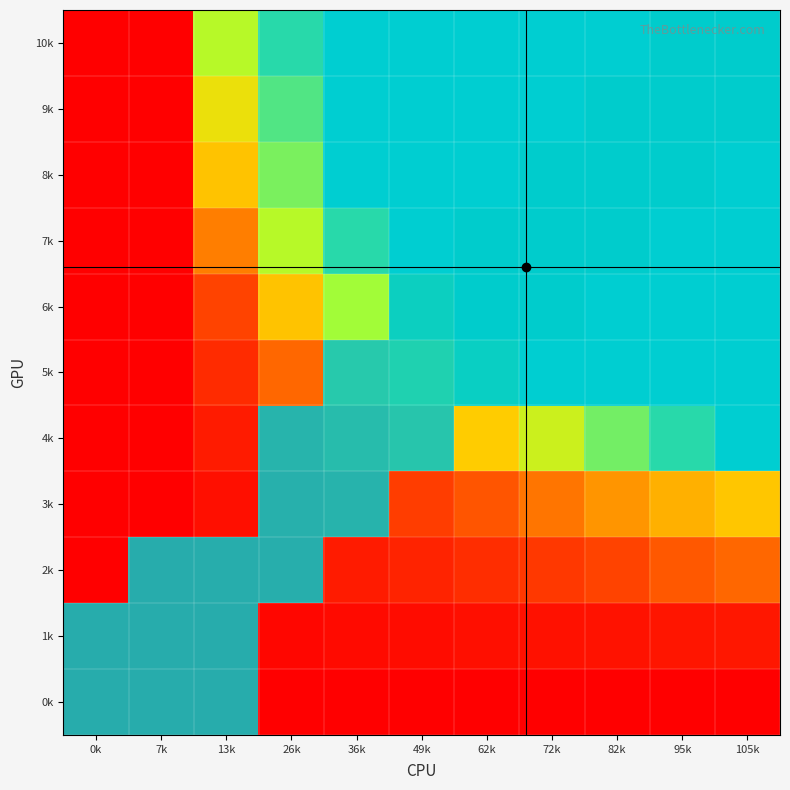

Reading left to right, list all the values displayed in this chart.

0k: 0k=0	7k=0	13k=0	26k=0	36k=0	49k=0	62k=0	72k=0	82k=0	95k=0	105k=0
1k: 0k=0	7k=0	13k=2	26k=3	36k=5	49k=6	62k=7	72k=8	82k=9	95k=10	105k=11
2k: 0k=0	7k=0	13k=4	26k=7	36k=13	49k=16	62k=21	72k=26	82k=31	95k=36	105k=39
3k: 0k=0	7k=0	13k=7	26k=14	36k=21	49k=28	62k=35	72k=42	82k=49	95k=56	105k=63
4k: 0k=0	7k=0	13k=13	26k=26	36k=39	49k=52	62k=65	72k=78	82k=91	95k=100	105k=105
5k: 0k=0	7k=0	13k=20	26k=39	36k=59	49k=78	62k=97	72k=105	82k=105	95k=105	105k=105
6k: 0k=0	7k=0	13k=31	26k=62	36k=85	49k=95	62k=105	72k=105	82k=105	95k=105	105k=105
7k: 0k=0	7k=0	13k=44	26k=82	36k=100	49k=105	62k=105	72k=105	82k=105	95k=105	105k=105
8k: 0k=0	7k=0	13k=62	26k=90	36k=105	49k=105	62k=105	72k=105	82k=105	95k=105	105k=105
9k: 0k=0	7k=0	13k=72	26k=95	36k=105	49k=105	62k=105	72k=105	82k=105	95k=105	105k=105
10k: 0k=0	7k=0	13k=82	26k=100	36k=105	49k=105	62k=105	72k=105	82k=105	95k=105	105k=105